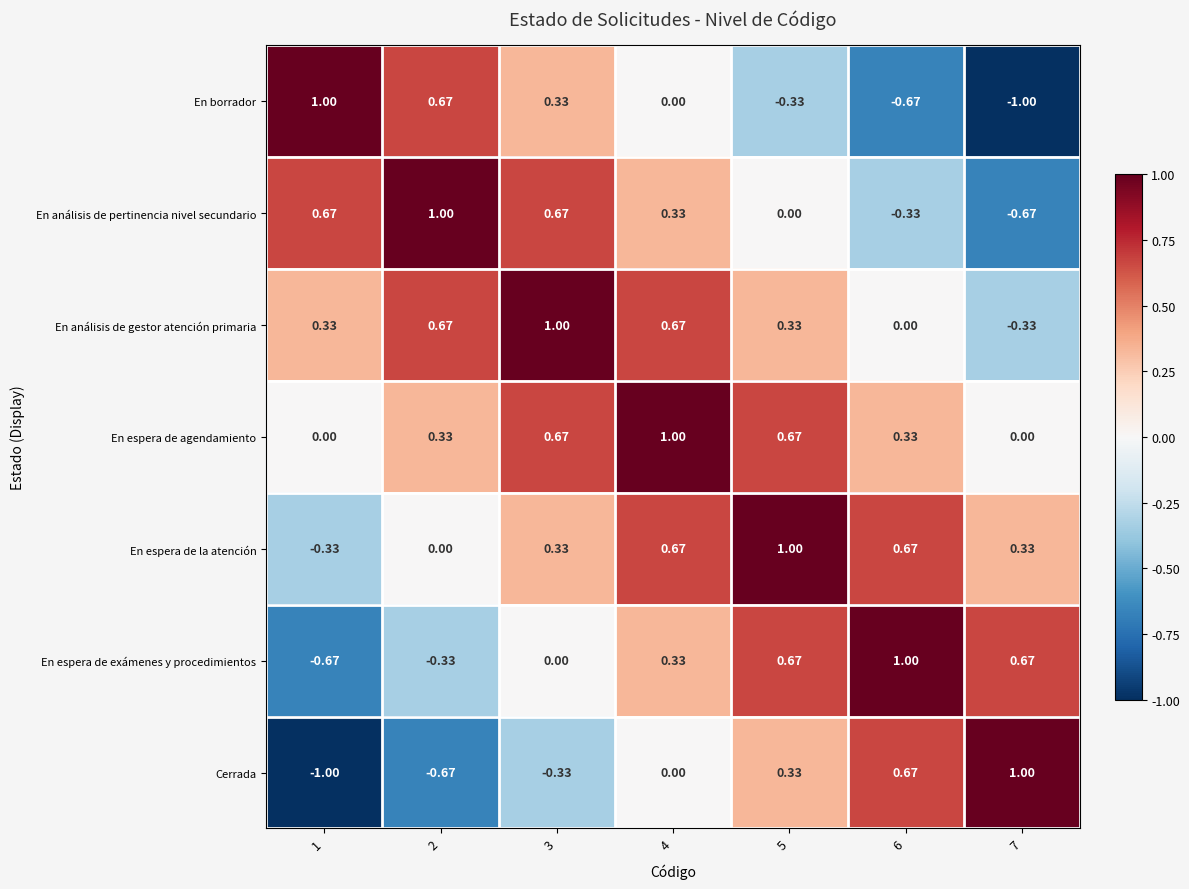

Is the value of En espera de agendamiento at 3 greater than the value of En borrador at 7?

Yes